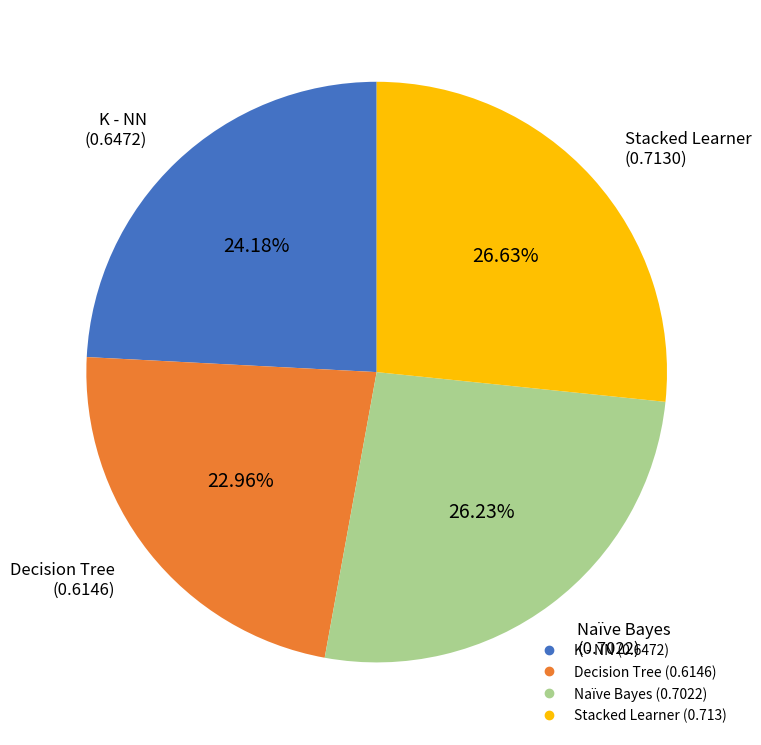

Which slice is the smallest?

Decision Tree